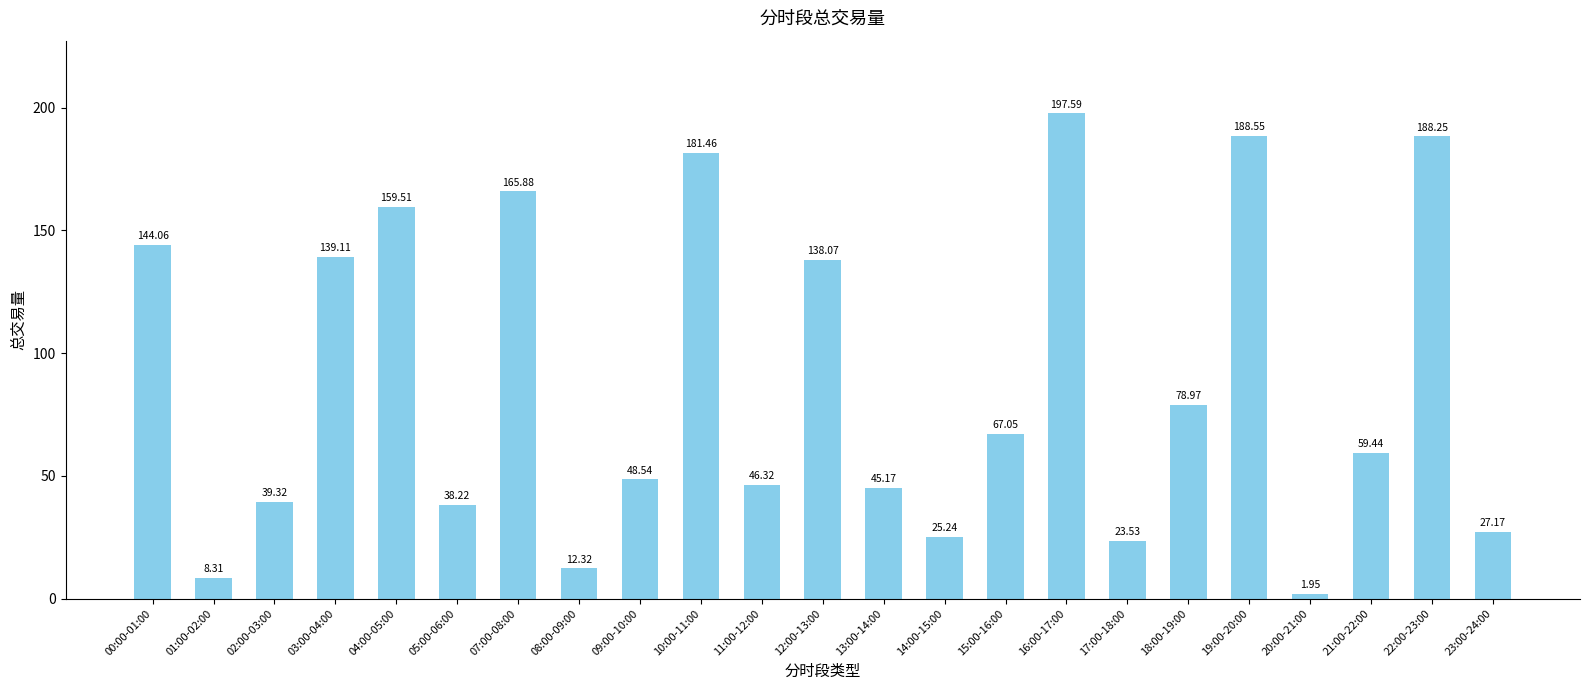

The value at 13:00-14:00 is 45.2. True or false?

True